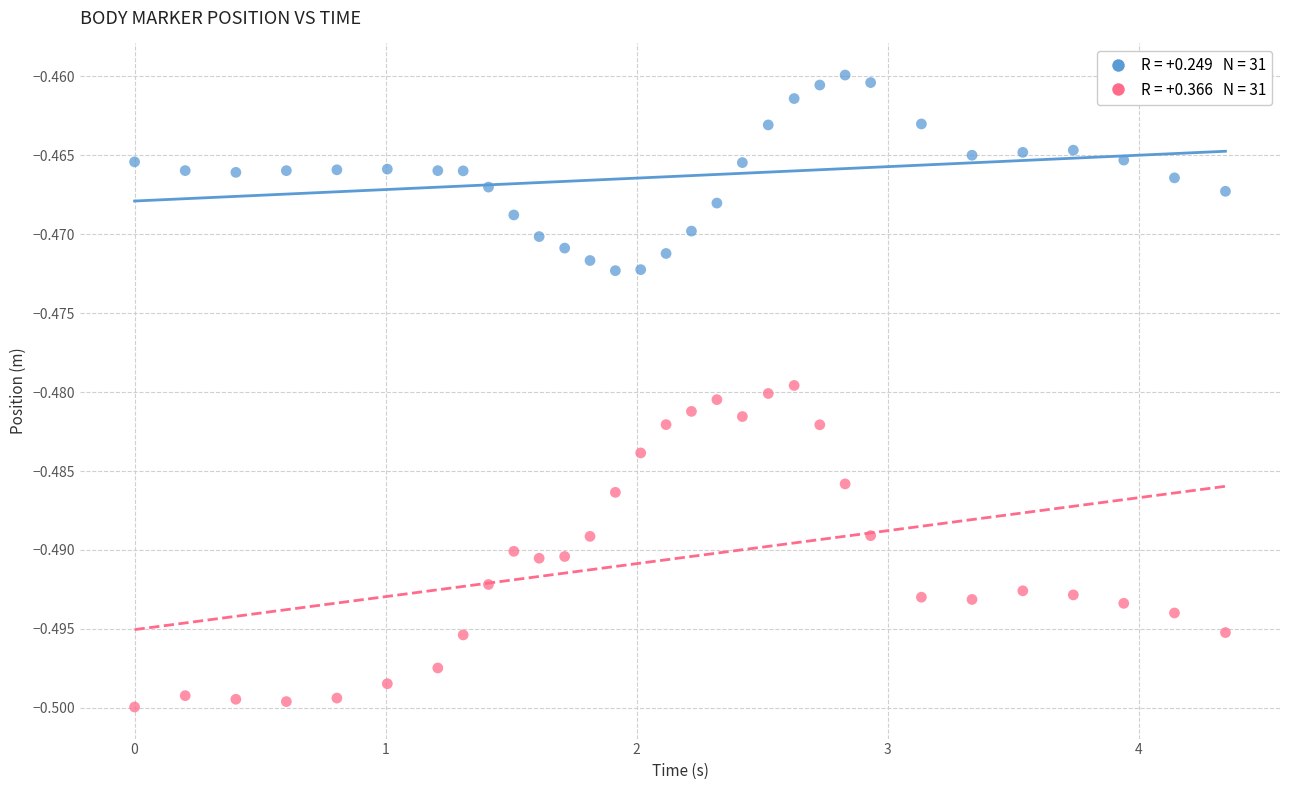

Across all data points, what is the range of X values (max minus min)?

4.3